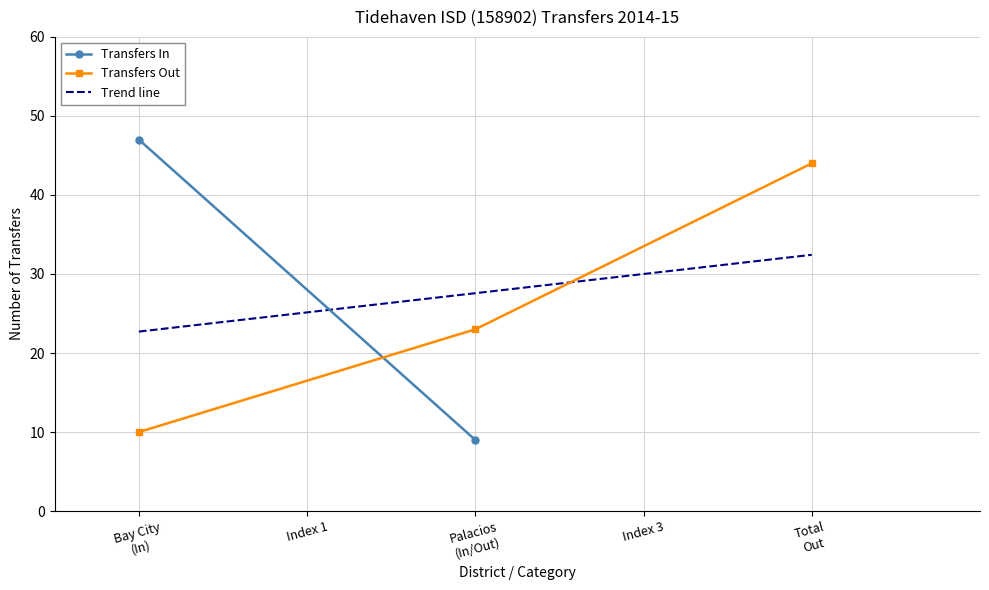

What is the value of the Transfers Out point at the 3rd from the left?

44